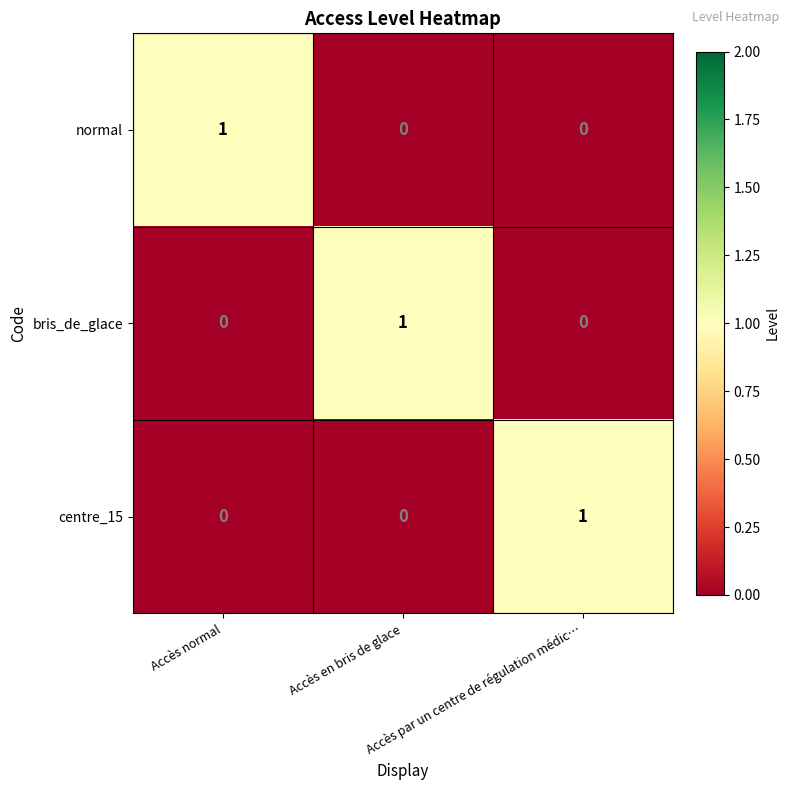

At how many categories does at least one series exceed 0?

3